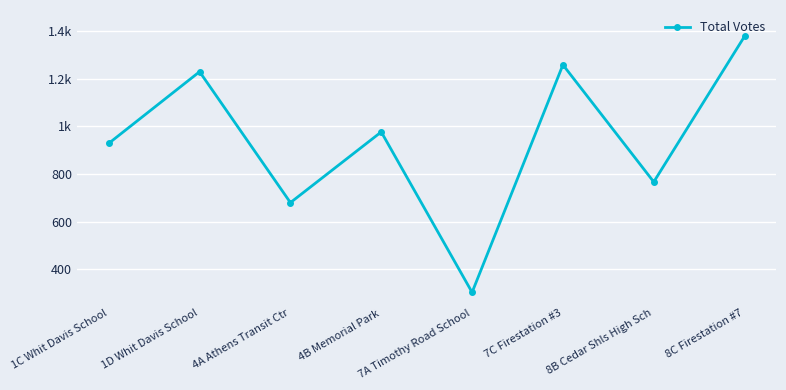

At which category does the data reach its first local valley?

4A Athens Transit Ctr